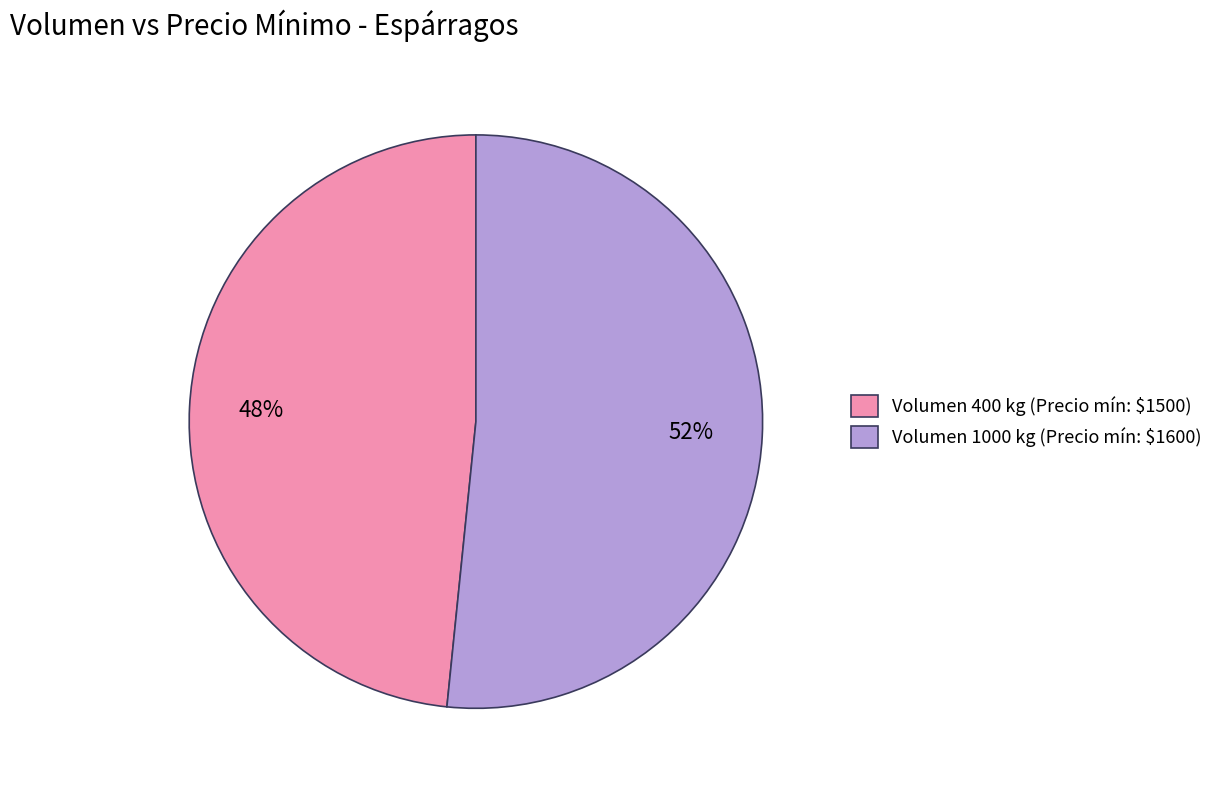

To the nearest percent, what is the average slice percentage?

50%